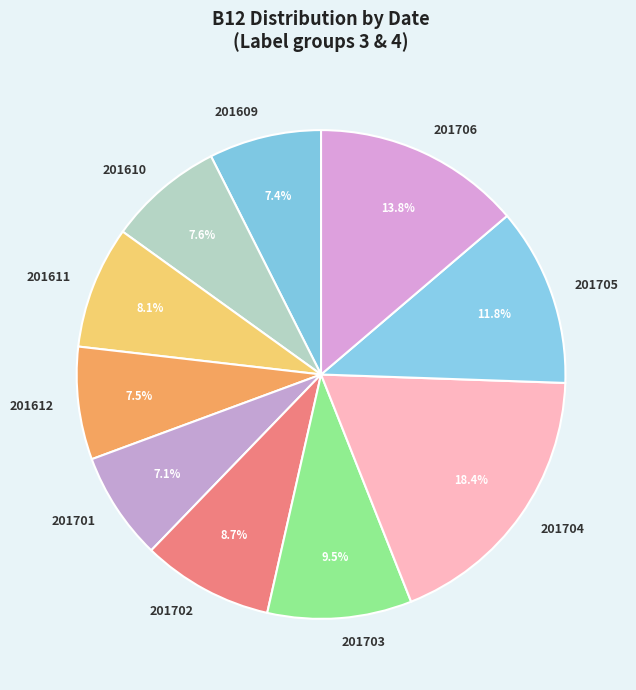

To the nearest percent, what is the difference between the largest and smallest slice percentages?

11%